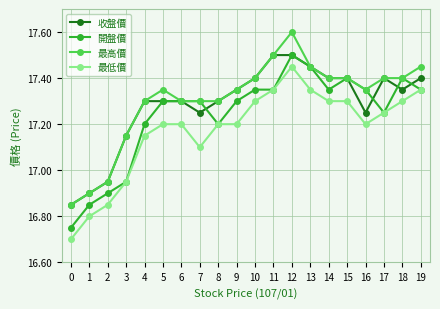

What is the maximum value for 收盤價?

17.5